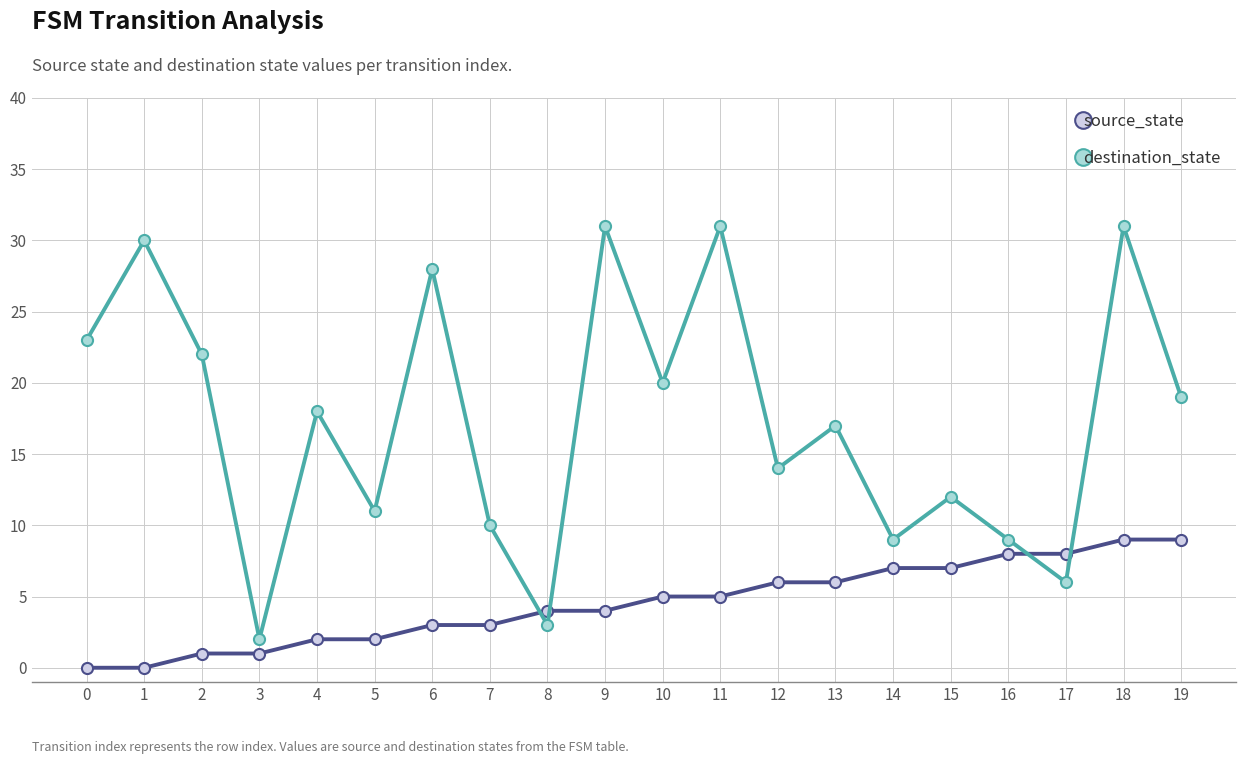

Rank the series at 16 from lowest to highest value.

source_state, destination_state